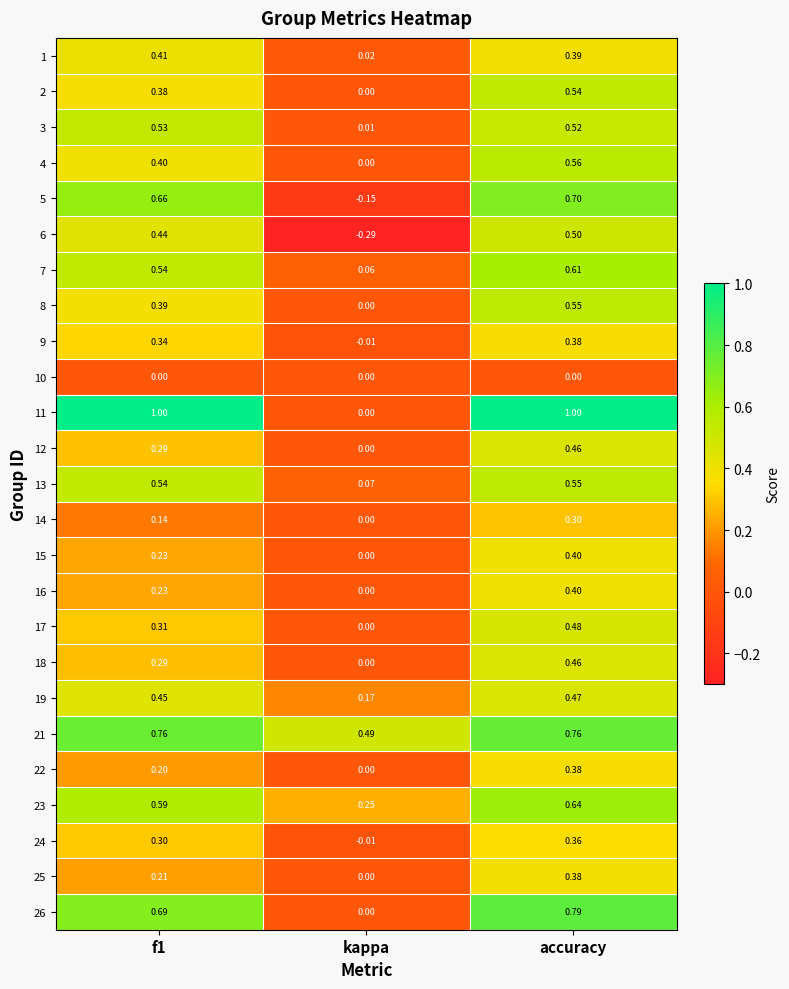

Where is 8 nearest to the value 0?

kappa